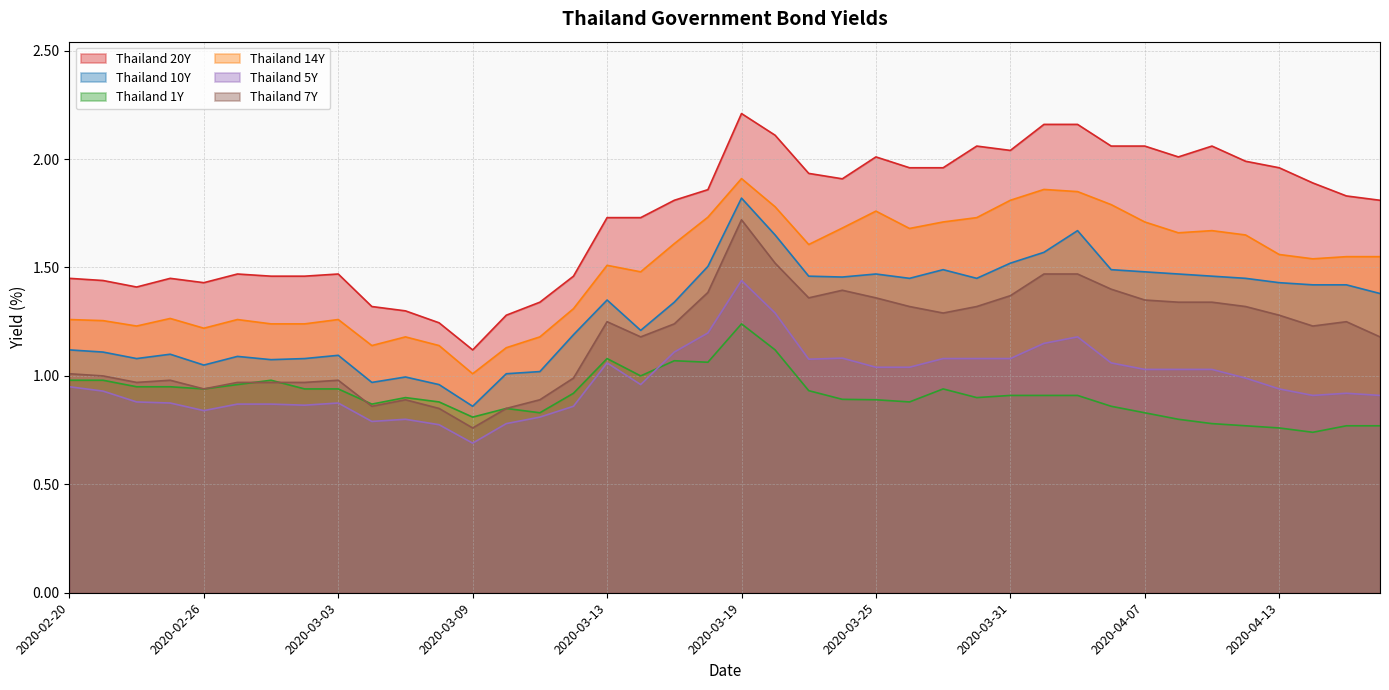

Does the chart display data point markers on the line(s)?

No